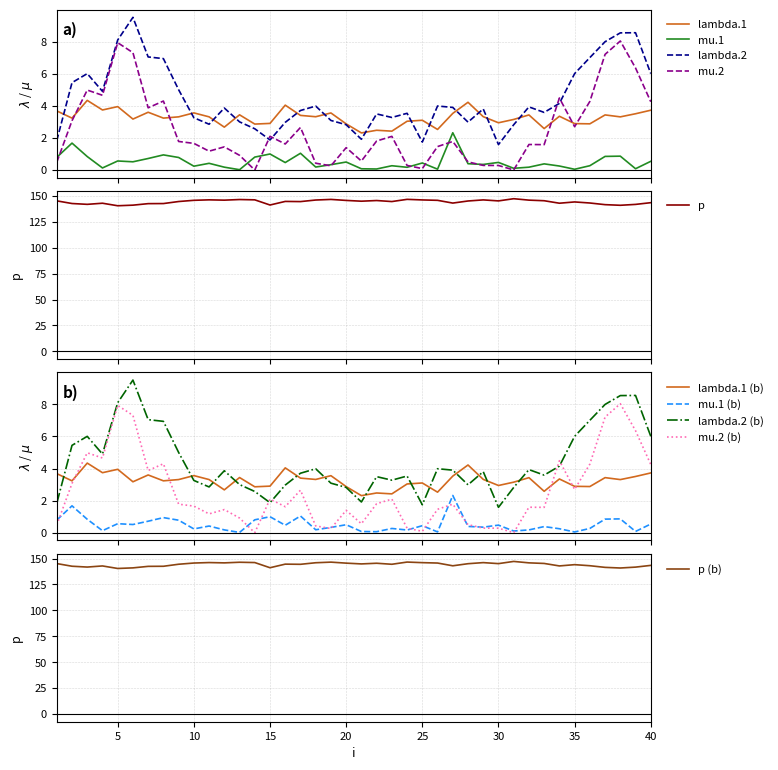

Is this an area chart (filled region under the line)?

No